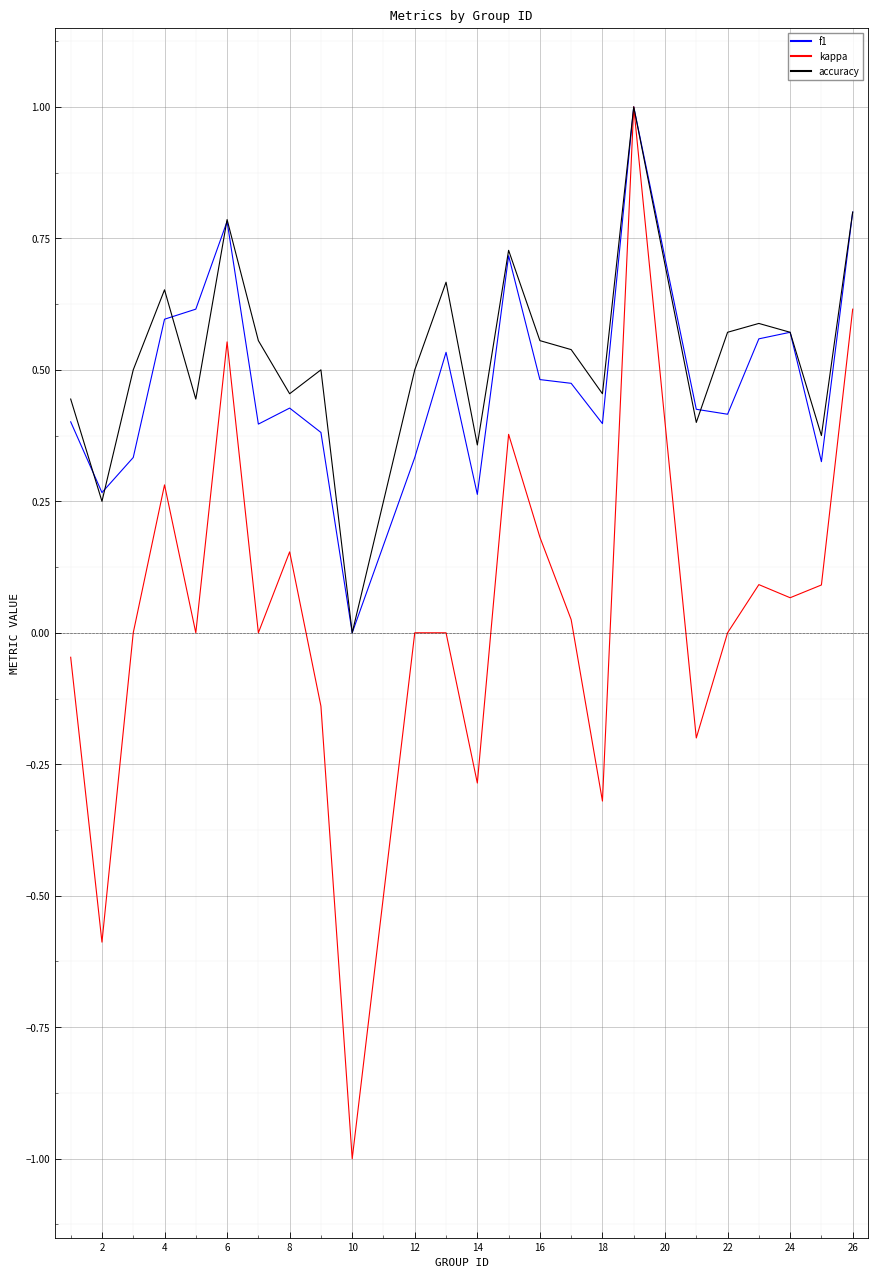

Which series has the largest total across all categories?

accuracy